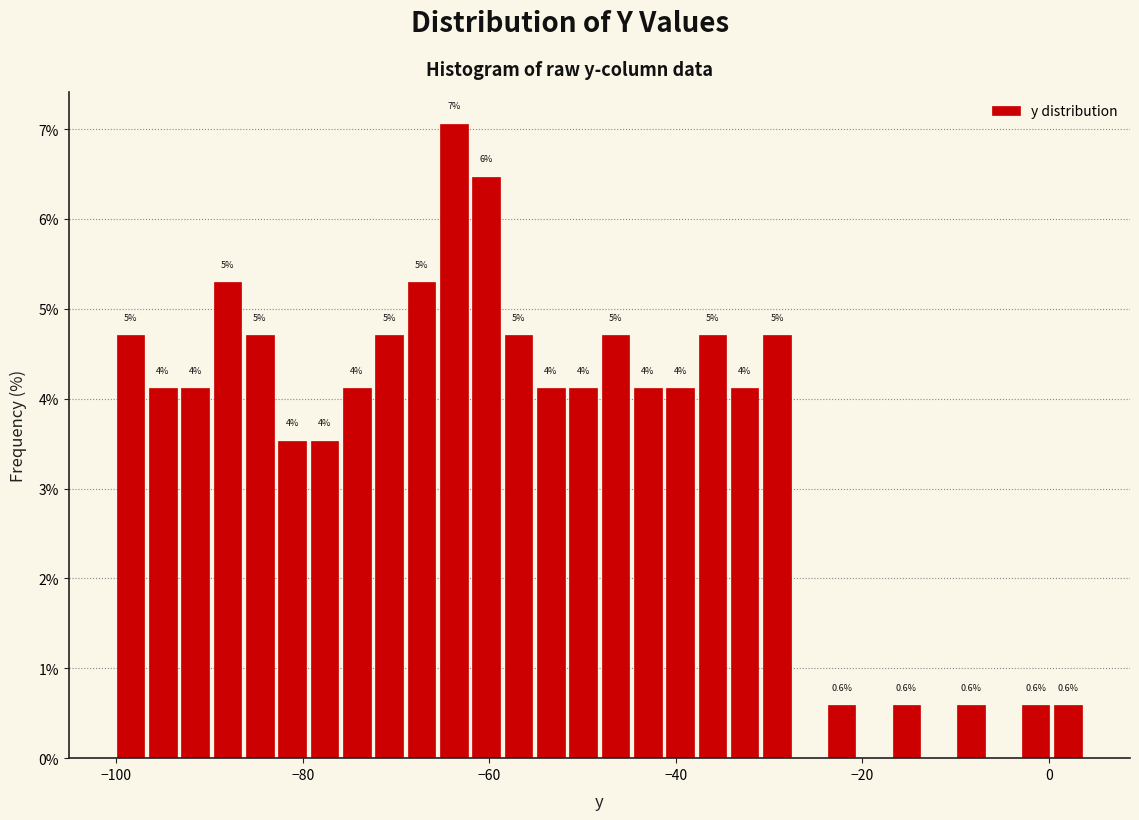

Read against the x-axis, roughly where is the centre of the tallest bar?

-64